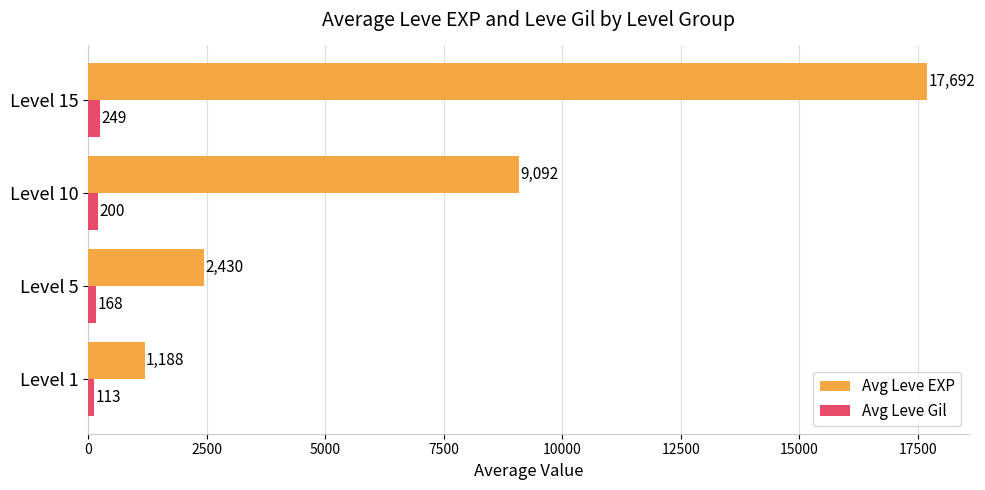

List the labels in order of Avg Leve Gil value, largest first.

Level 15, Level 10, Level 5, Level 1